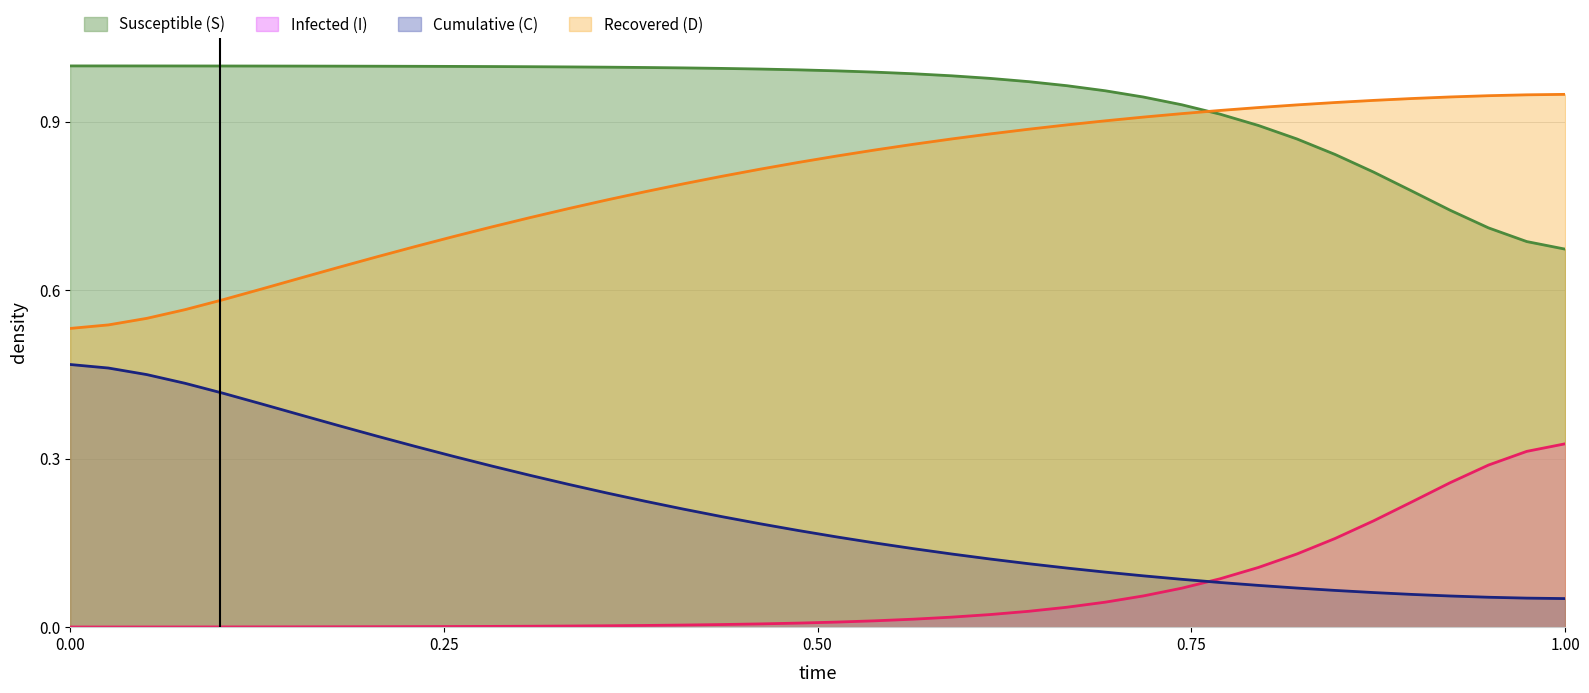

How many times do I and C cross each other?

1